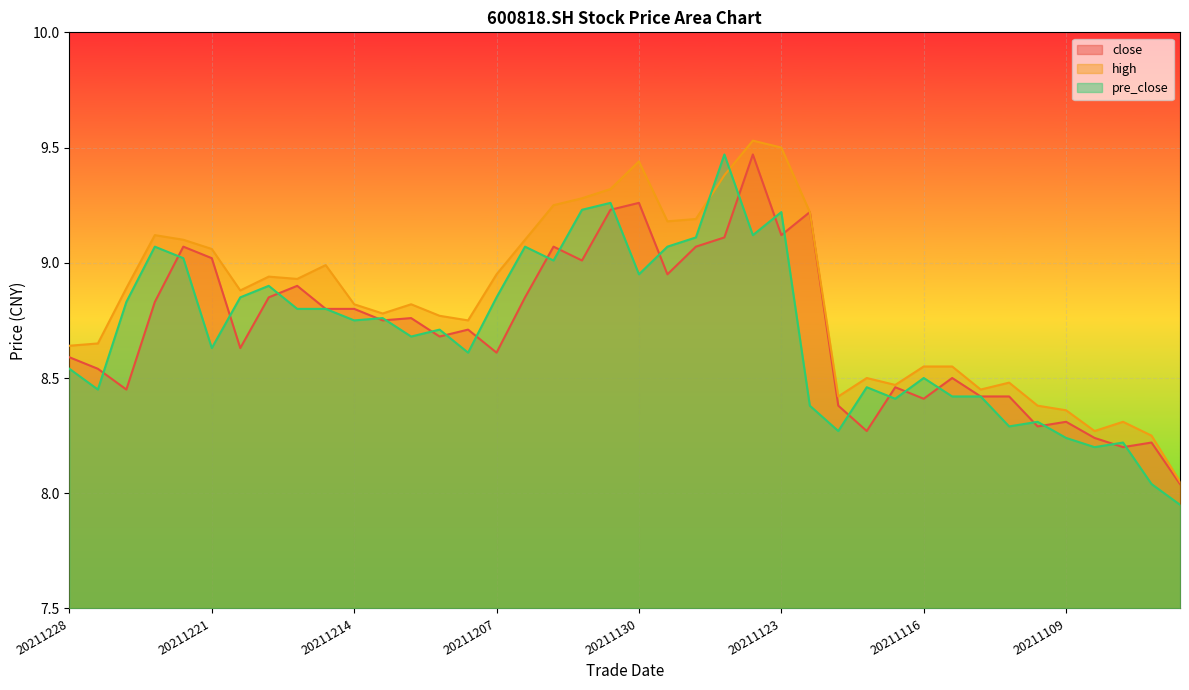

What are all the series names shown in the legend?

close, high, pre_close